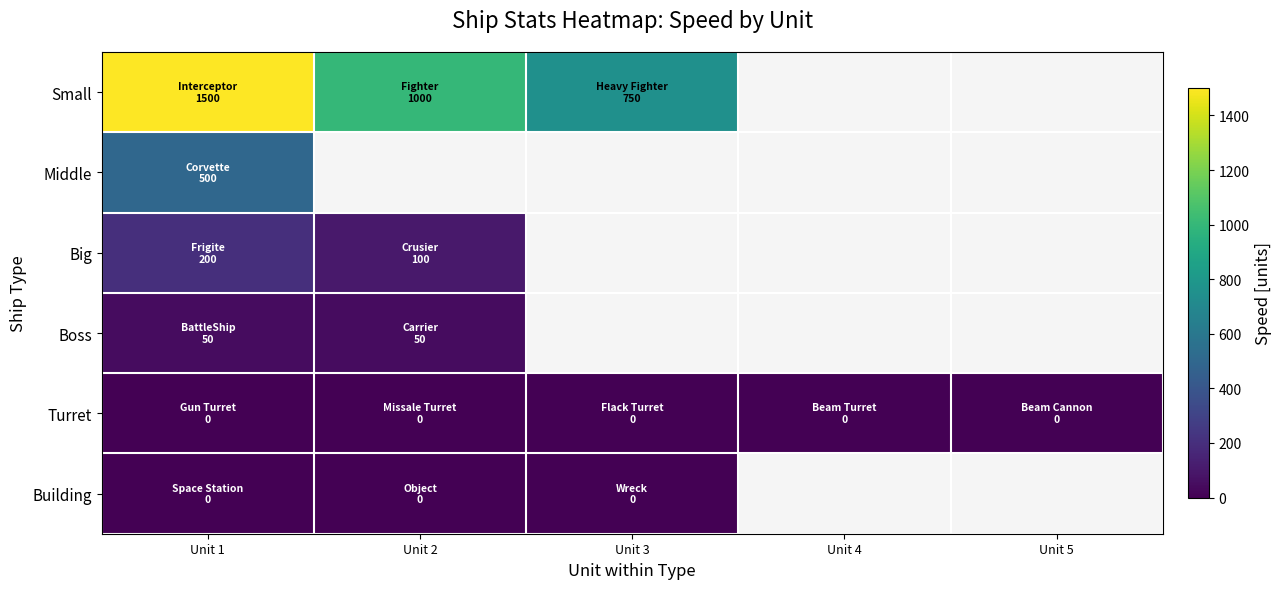

List the labels in order of Boss value, smallest first.

Unit 1, Unit 2, Unit 3, Unit 4, Unit 5